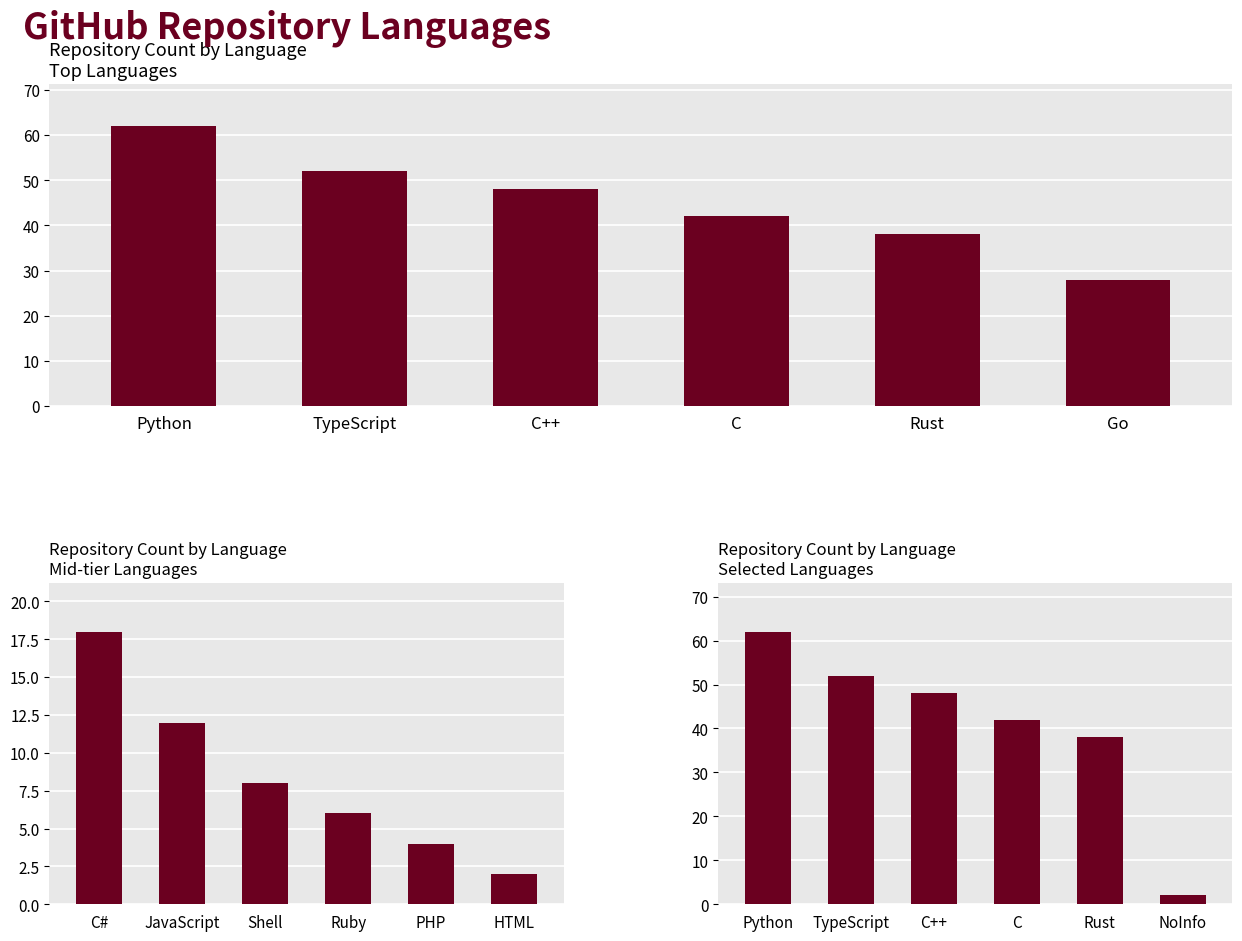

What is the value of the 2nd bar from the left?

52